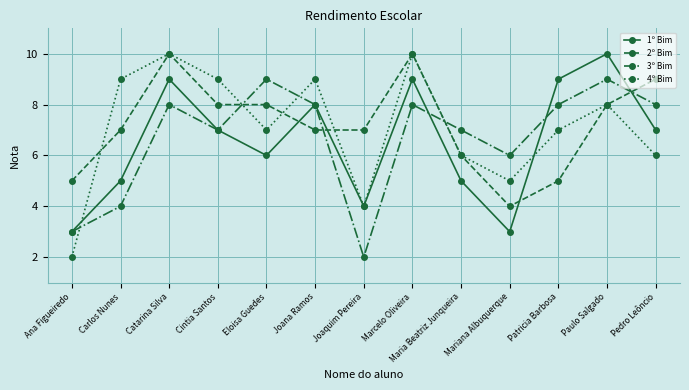

Does the chart have visible grid lines?

Yes